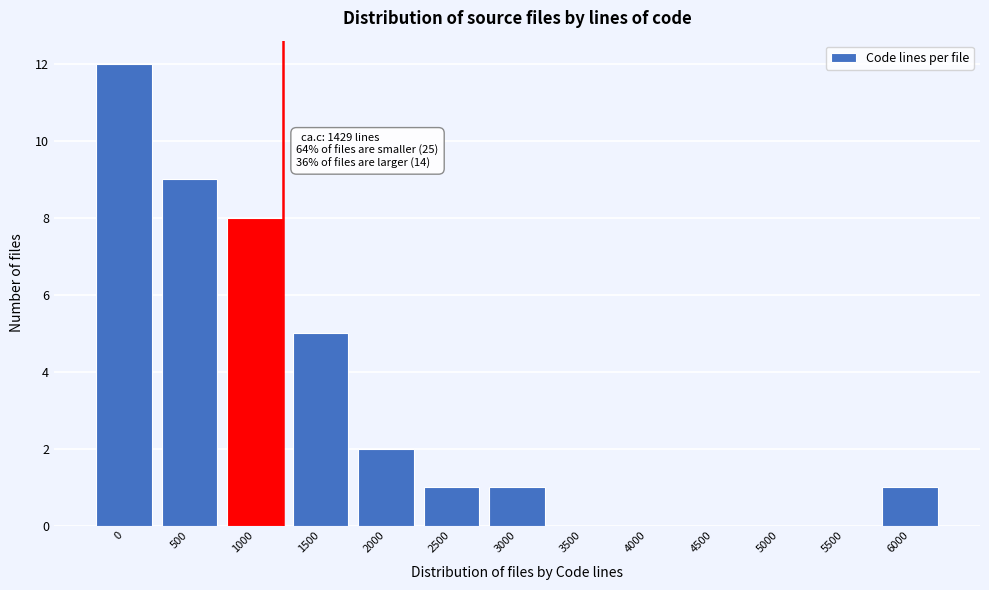

Reading left to right, extract all data points from this chart.

0=12	500=9	1000=8	1500=5	2000=2	2500=1	3000=1	3500=0	4000=0	4500=0	5000=0	5500=0	6000=1